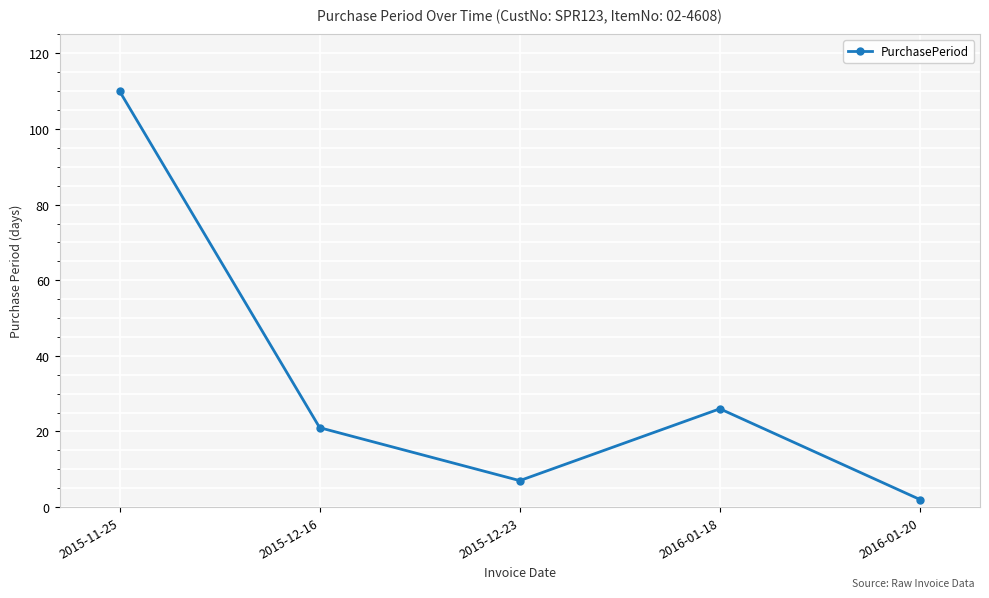

How many lines are shown in the chart?

1